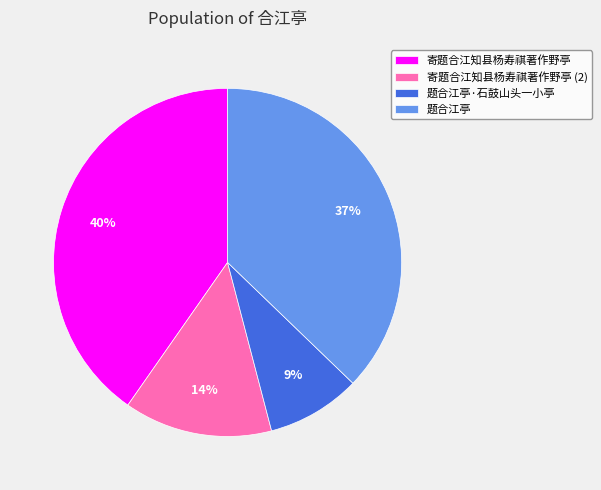

Rank the categories by value from highest to lowest.

寄题合江知县杨寿祺著作野亭, 题合江亭, 寄题合江知县杨寿祺著作野亭 (2), 题合江亭·石鼓山头一小亭